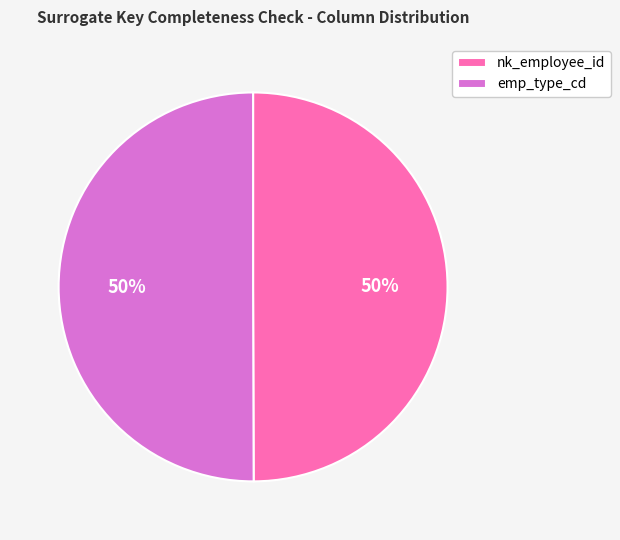

True or false: nk_employee_id accounts for 43% of the total.

False